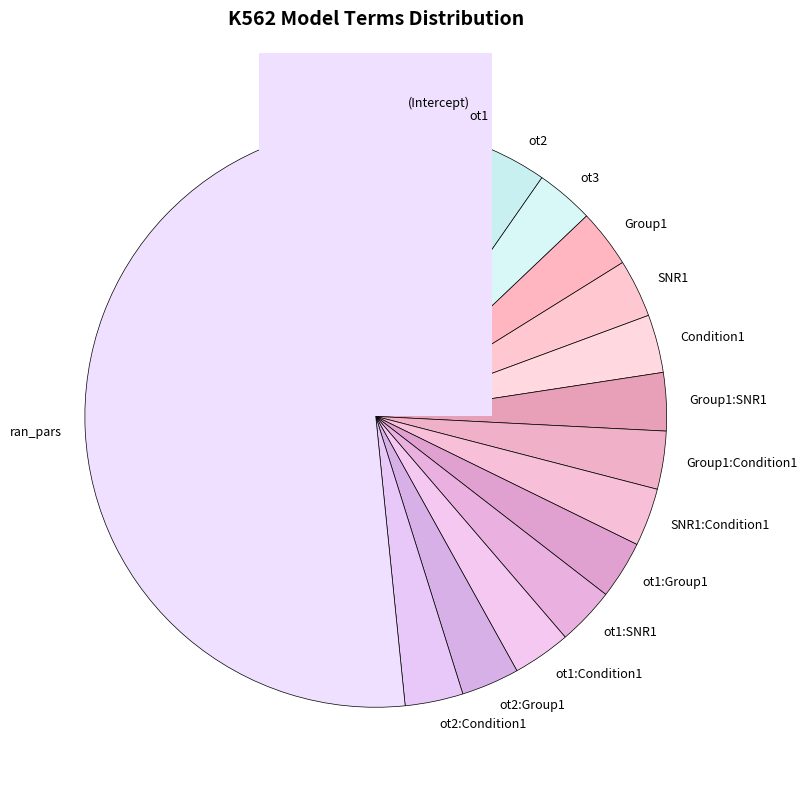

True or false: fixed accounts for 78% of the total.

False